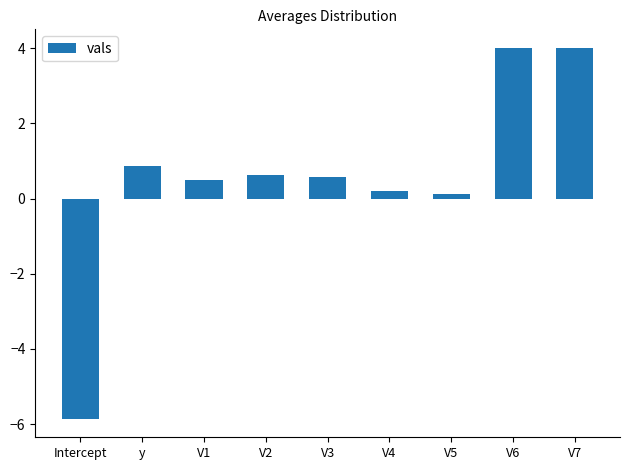

How many bars are there in total?

9